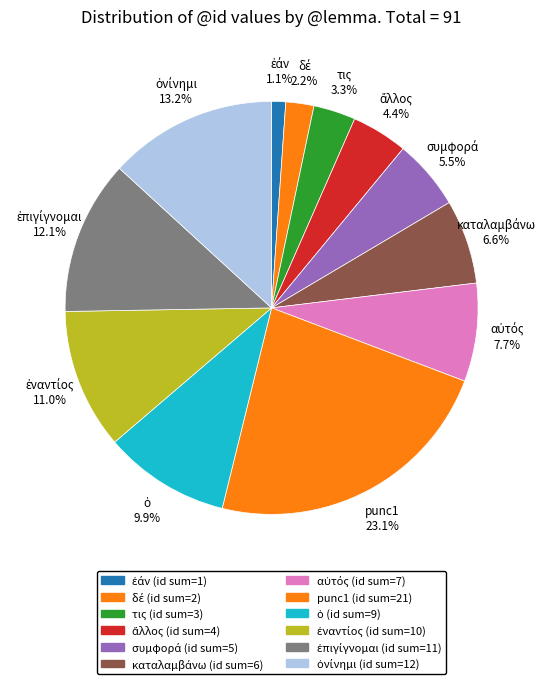

How many slices are in this pie chart?

12